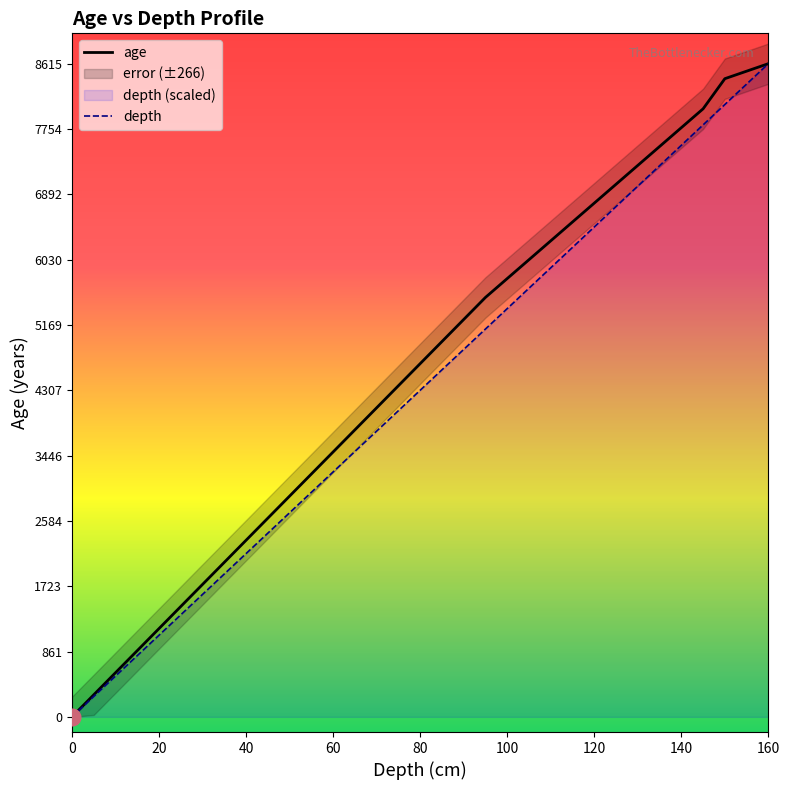

What is the sum of all depth values?

93156.4